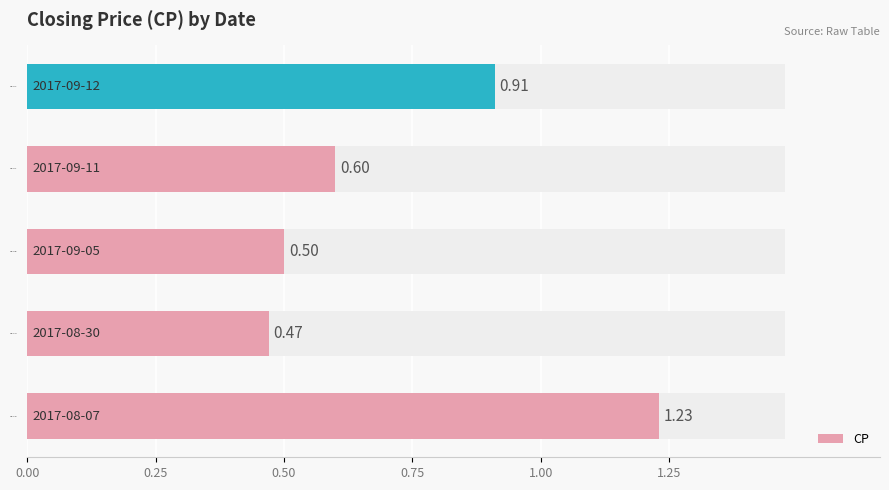

What is the greatest value displayed?

1.2